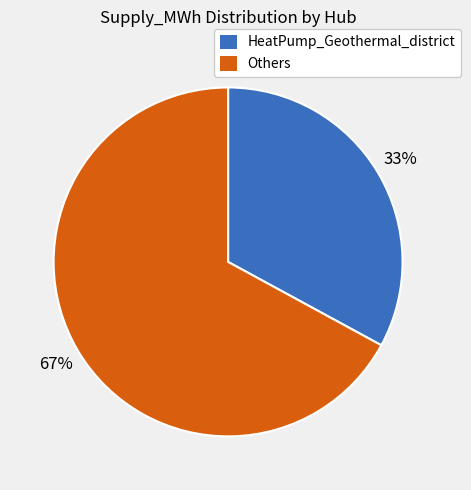

True or false: HeatPump_Geothermal_district accounts for 33% of the total.

True